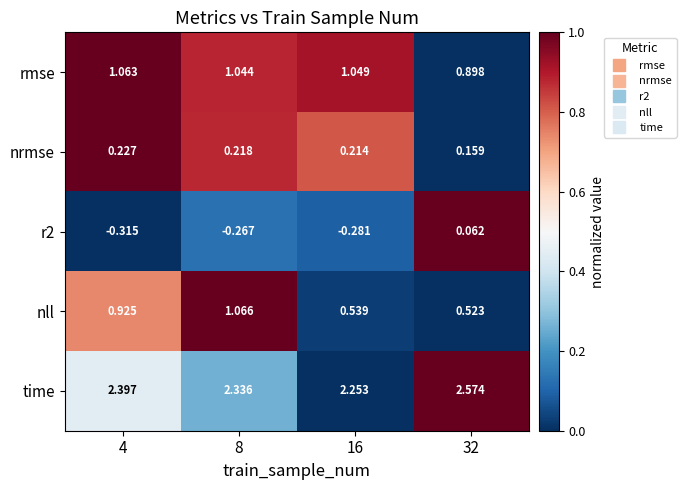

Which series has the largest total across all categories?

time